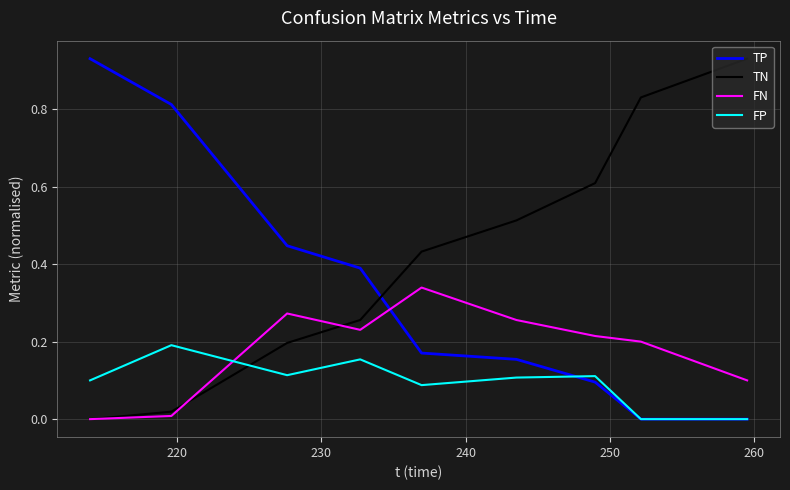

At how many categories does at least one series exceed 0?

9